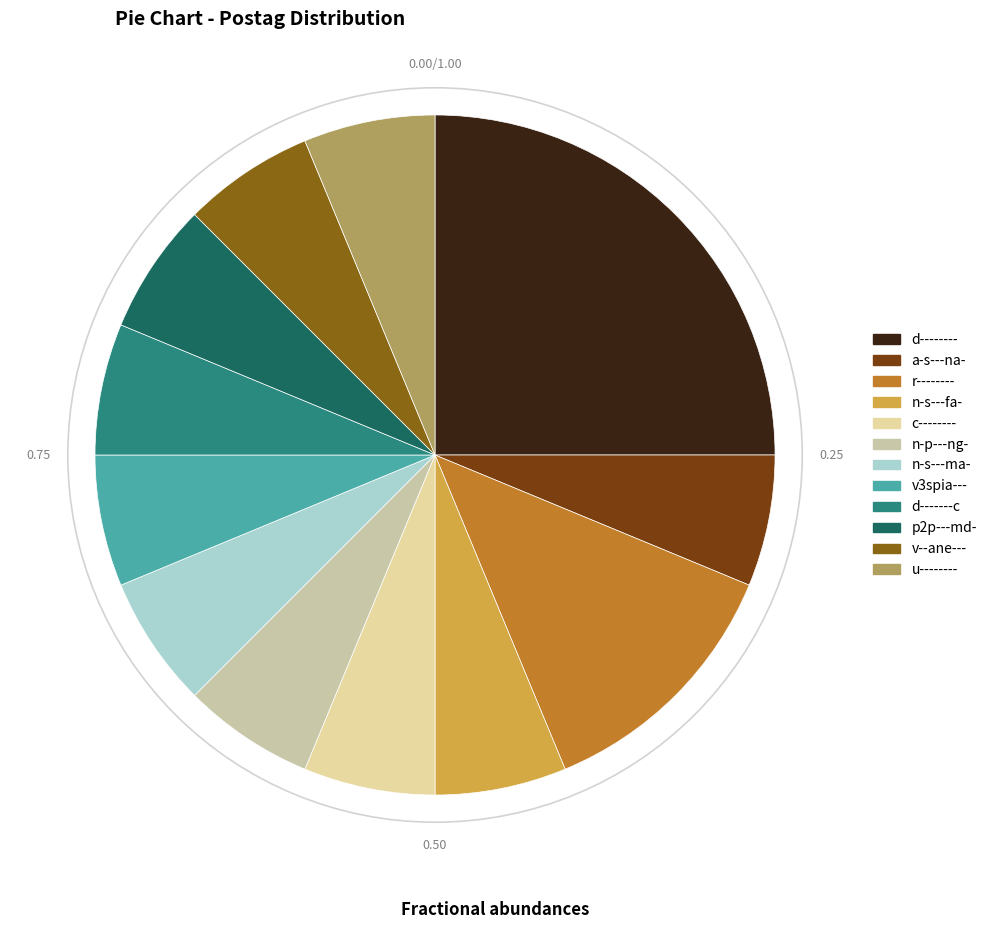

What is the ratio of the value at n-p---ng- to the value at r--------?

0.5